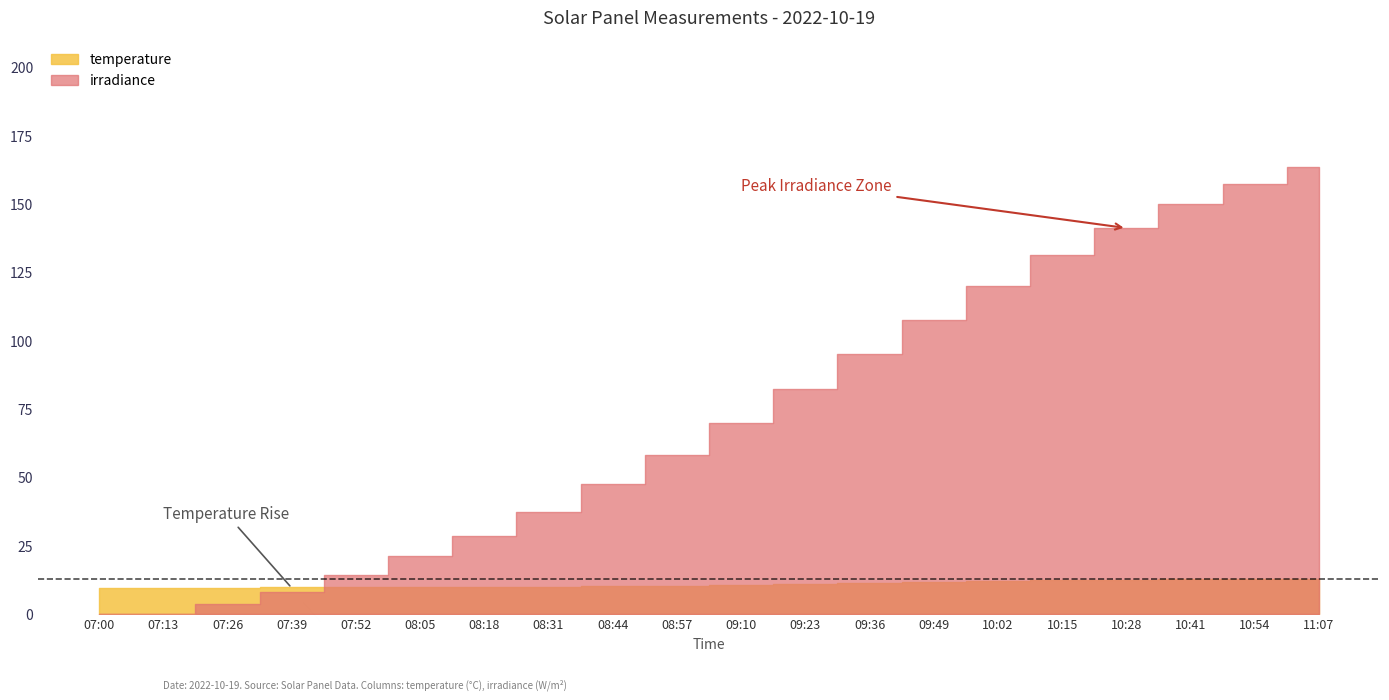

Which label corresponds to the largest value in the chart?

11:07